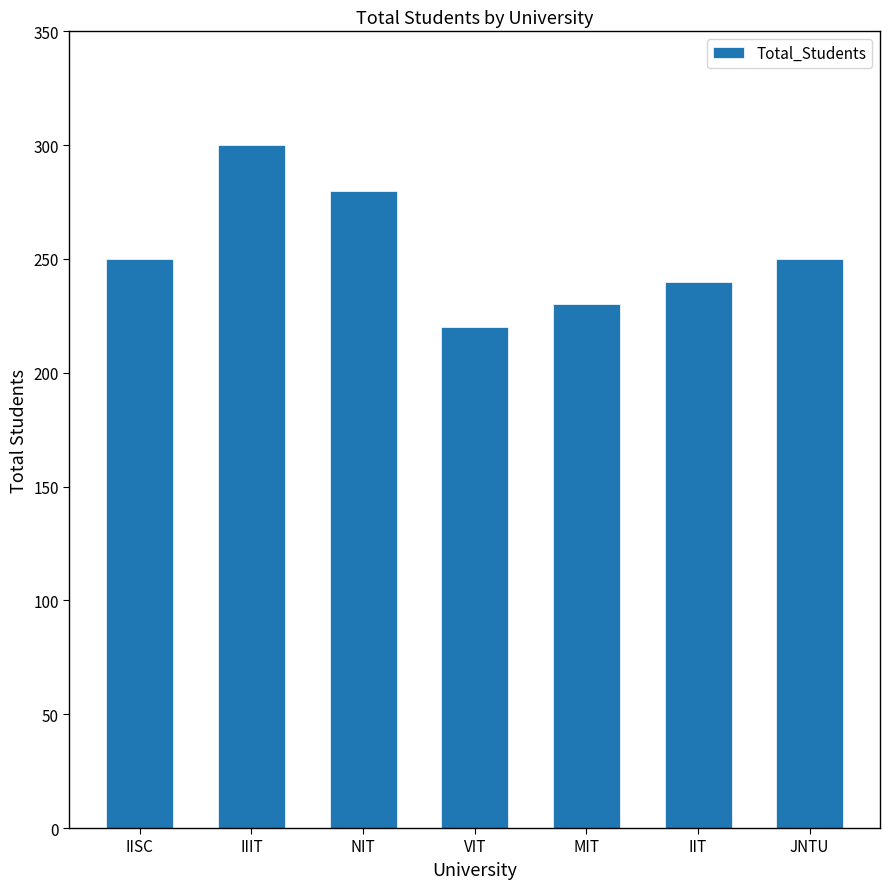

What is the difference between the maximum and minimum values?

80